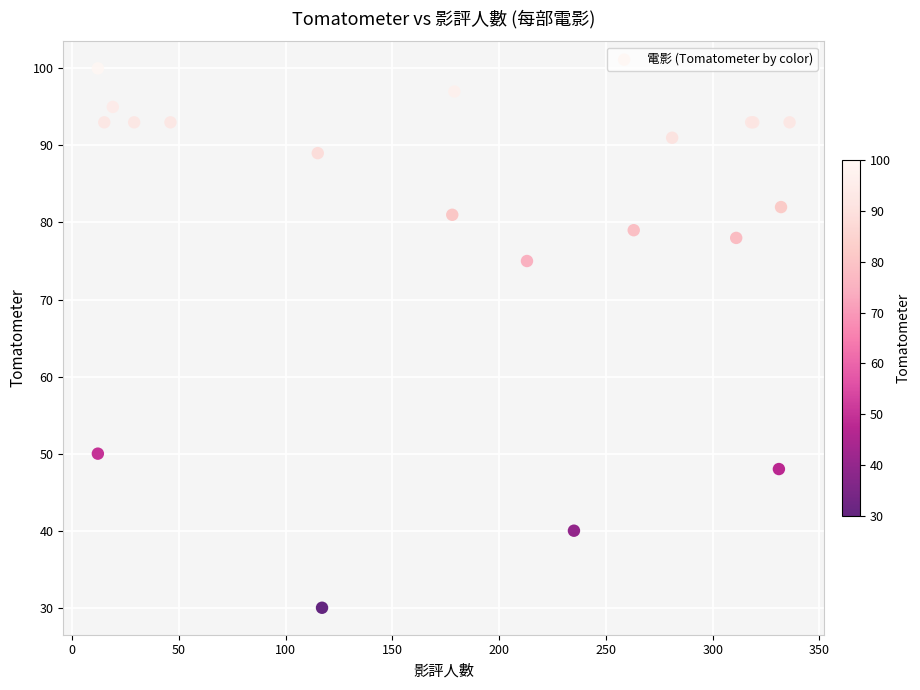

What Y value in the scatter plot is closest to 65?

75